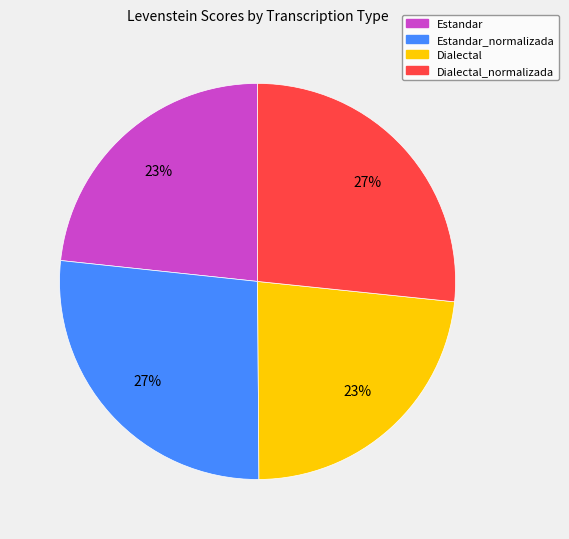

To the nearest percent, what is the difference between the largest and smallest slice percentages?

4%